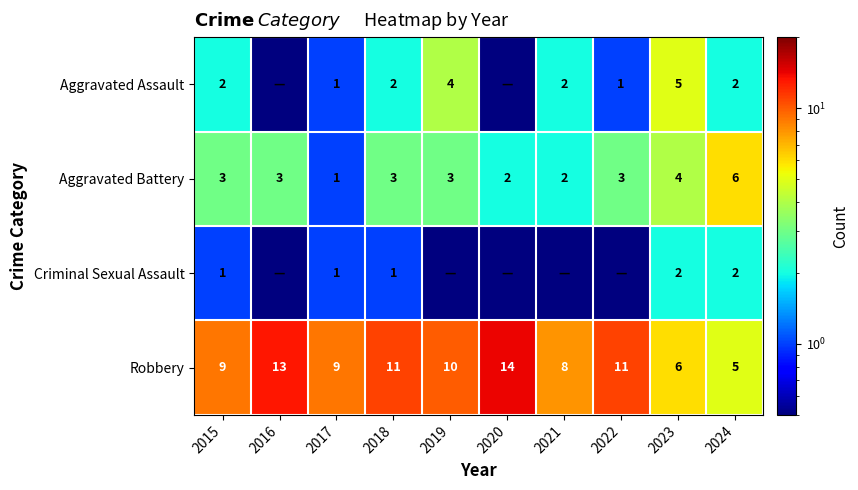

How many values in the Robbery series are below 10?

5